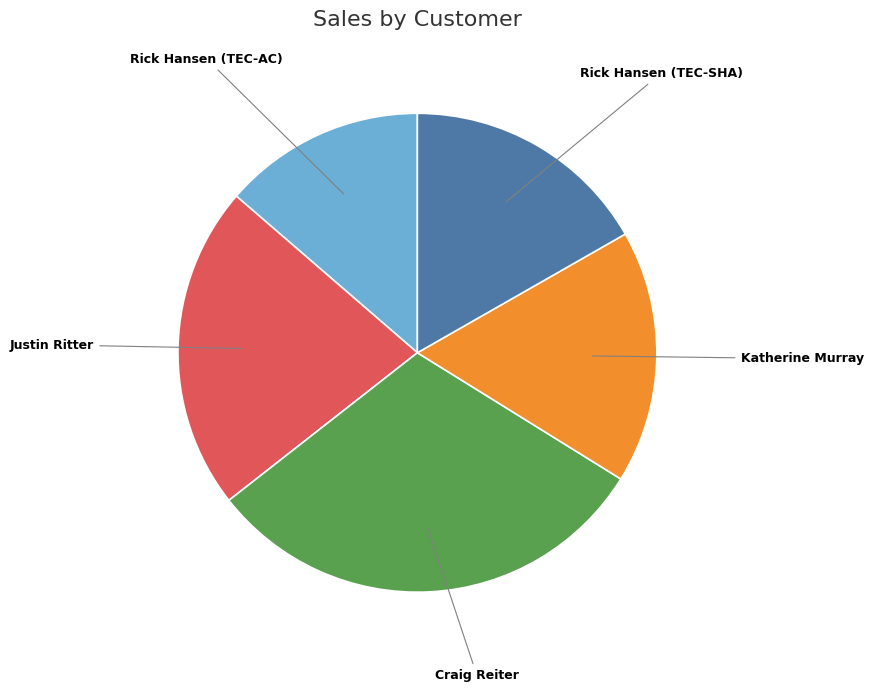

Is there a majority slice in this chart?

No